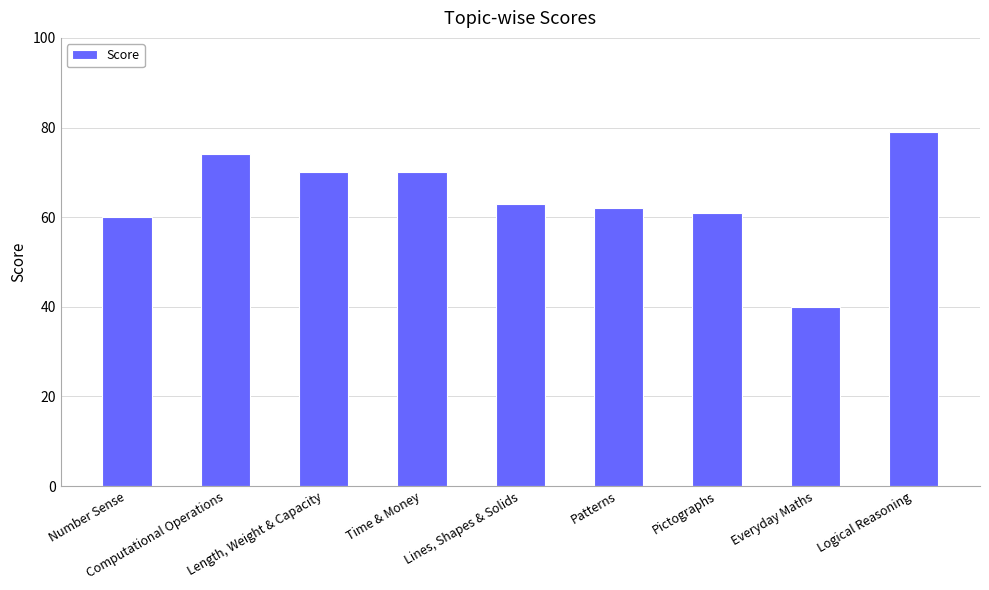

Where does the data first go above 63?

Computational Operations